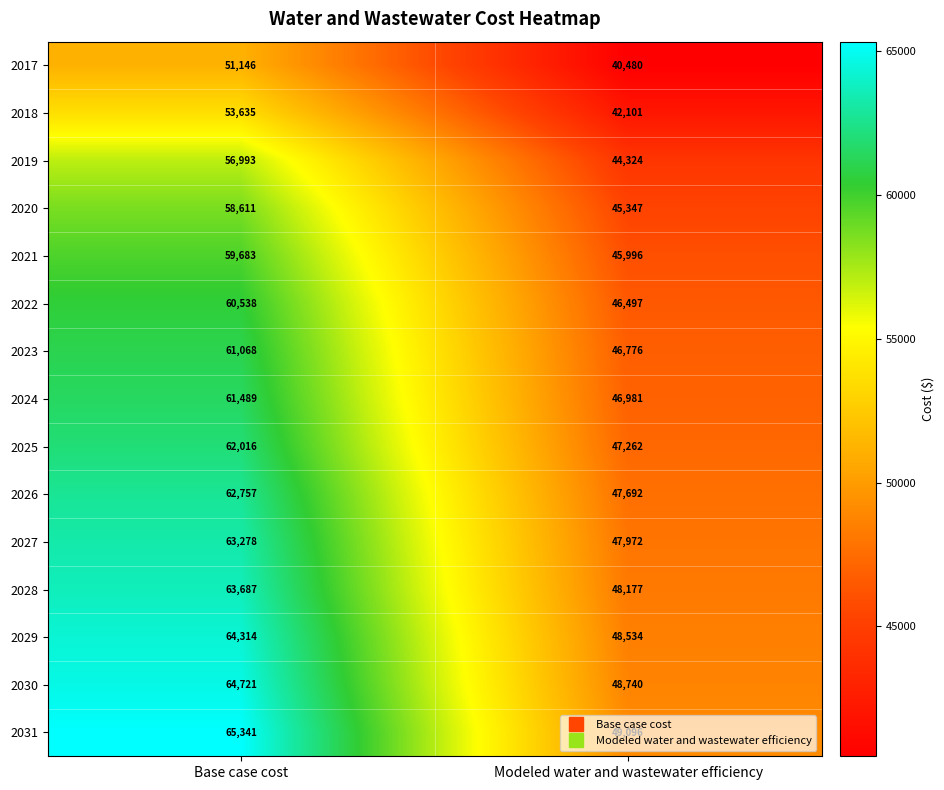

Rank the categories by 2026 value from highest to lowest.

Base case cost, Modeled water and wastewater efficiency